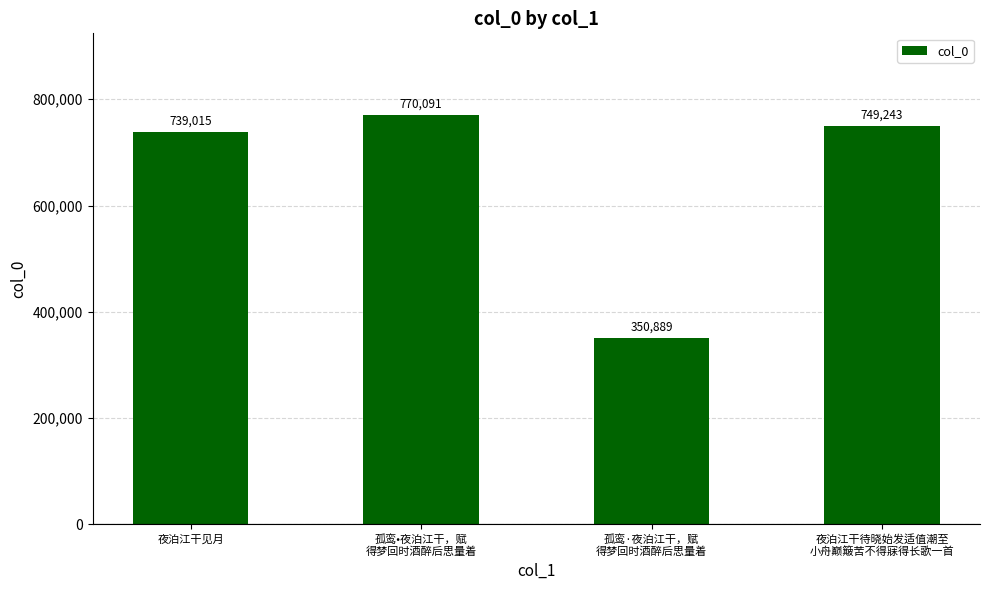

Reading left to right, what are all the values shown in this chart?

739015	770091	350889	749243